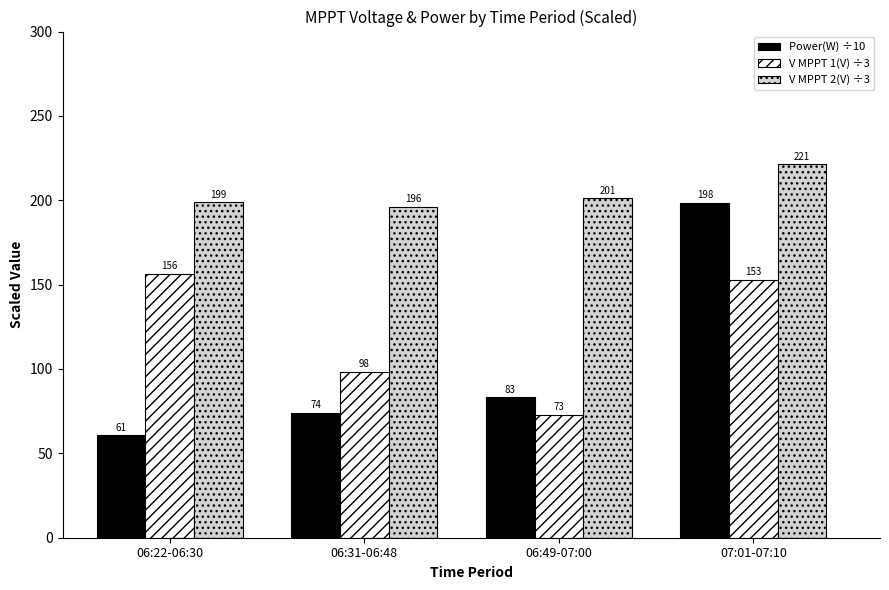

The V MPPT 1(V) ÷3 series shows 98.4 at 06:31-06:48. True or false?

True